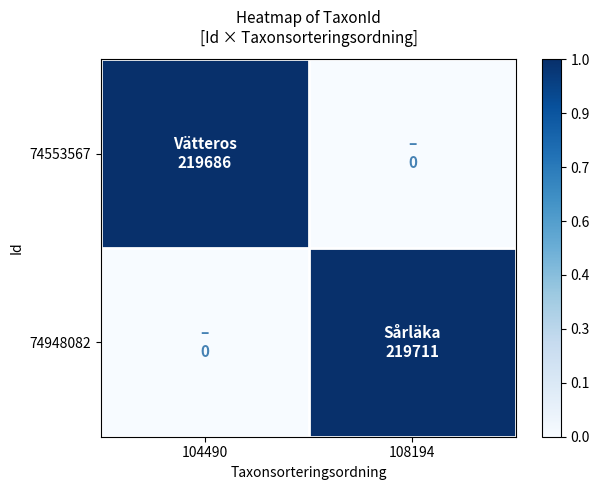

Reading left to right, what are all the values shown in this chart?

74553567: 104490=1.0	108194=0.0
74948082: 104490=0.0	108194=1.0